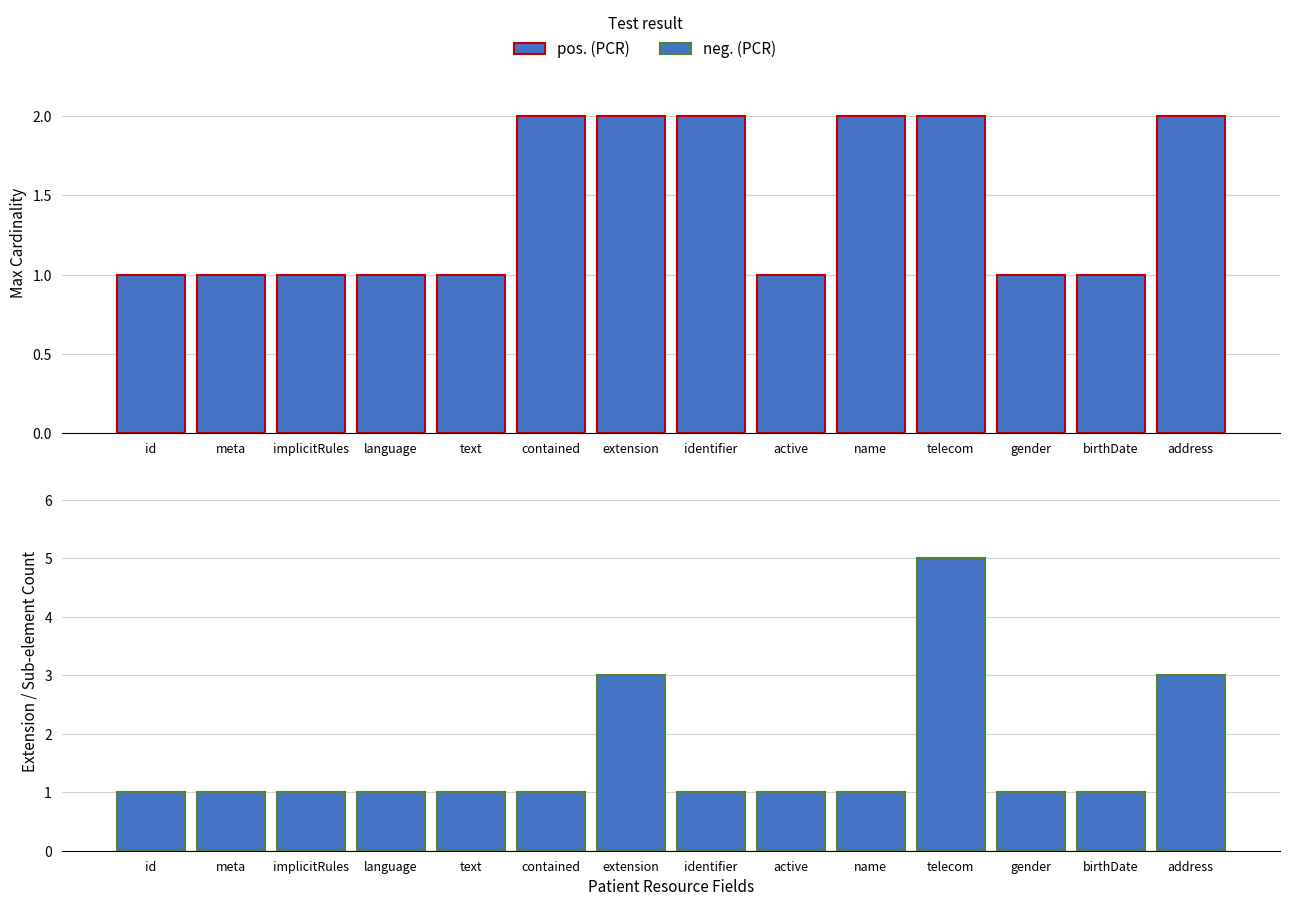

What is the lowest value of the neg. (PCR) series?

1